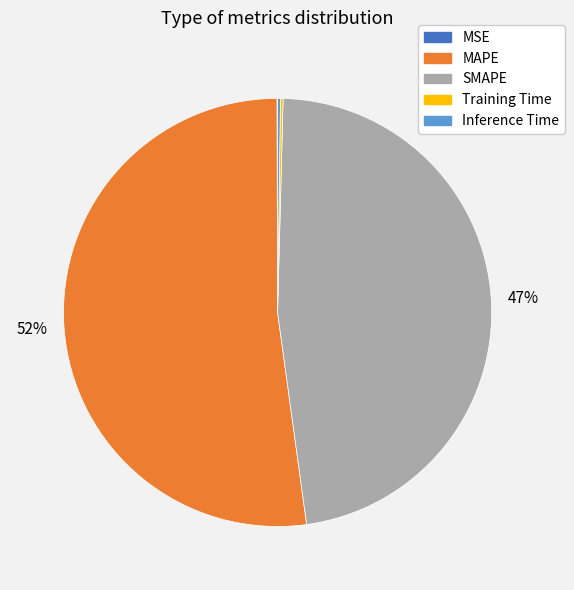

Does MAPE represent more than half of the total?

Yes